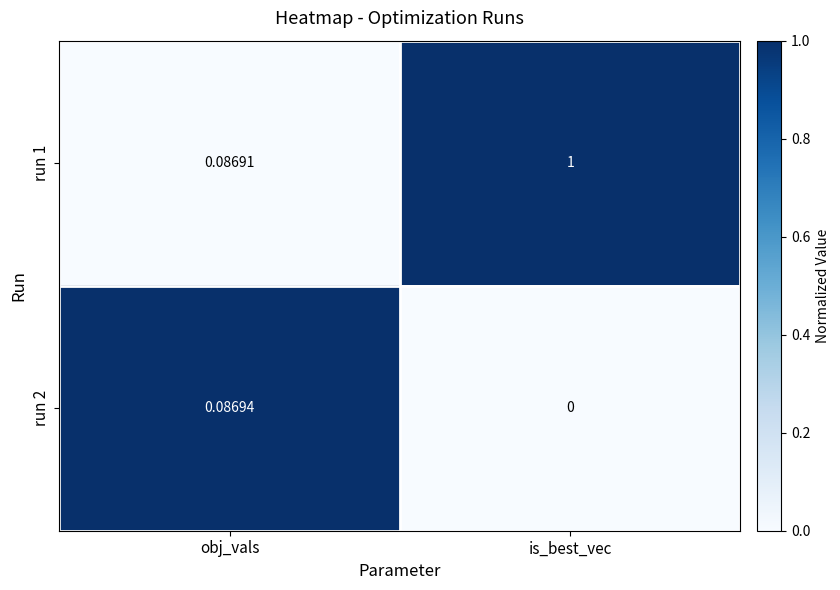

Where is run 2 nearest to the value 0?

is_best_vec